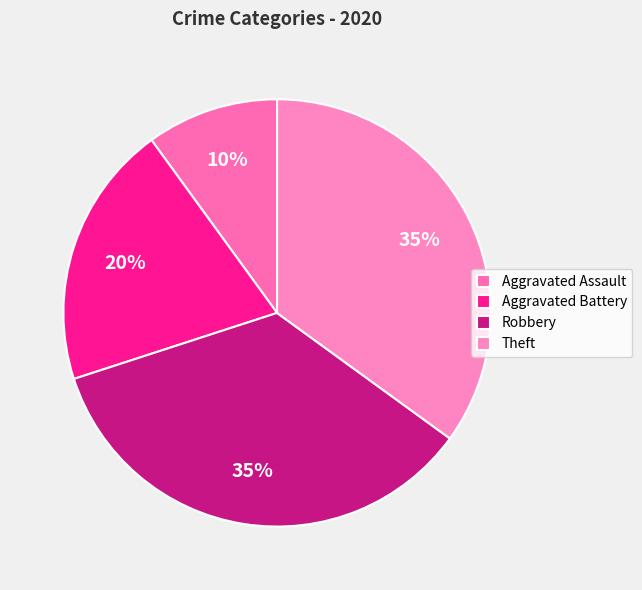

To the nearest percent, what percentage of the pie is Robbery?

35%